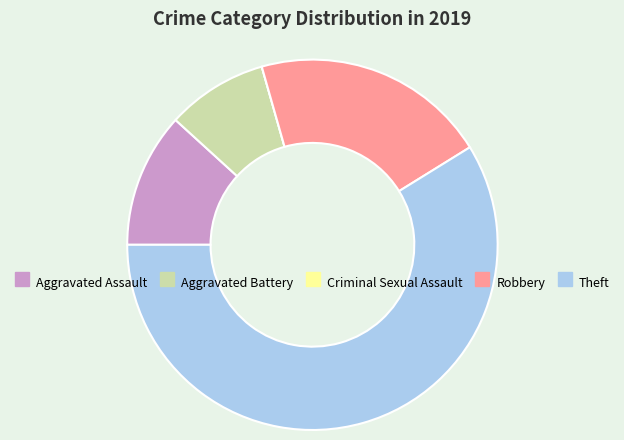

Is it true that Theft is 59% of the pie?

True